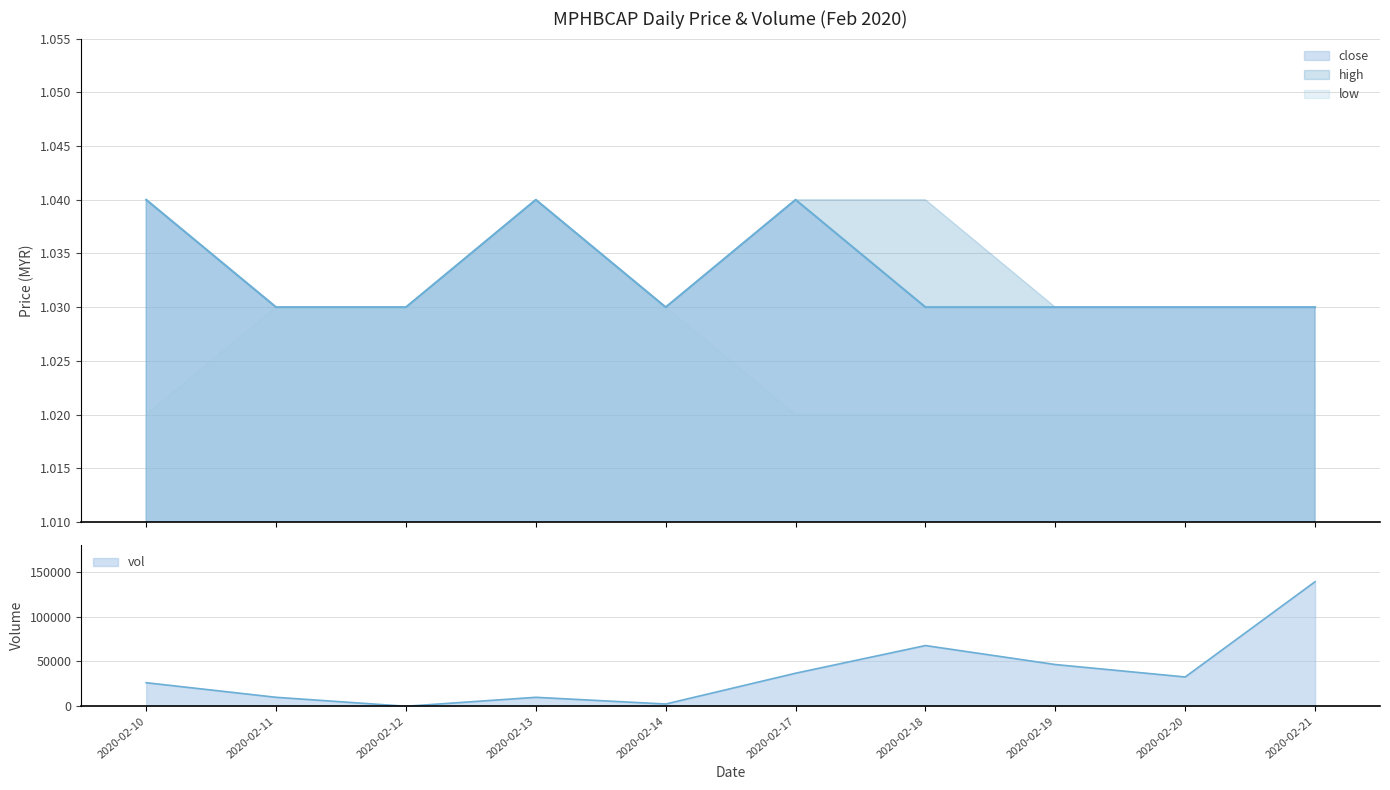

Is it true that close equals 1.6 at 2020-02-19?

False